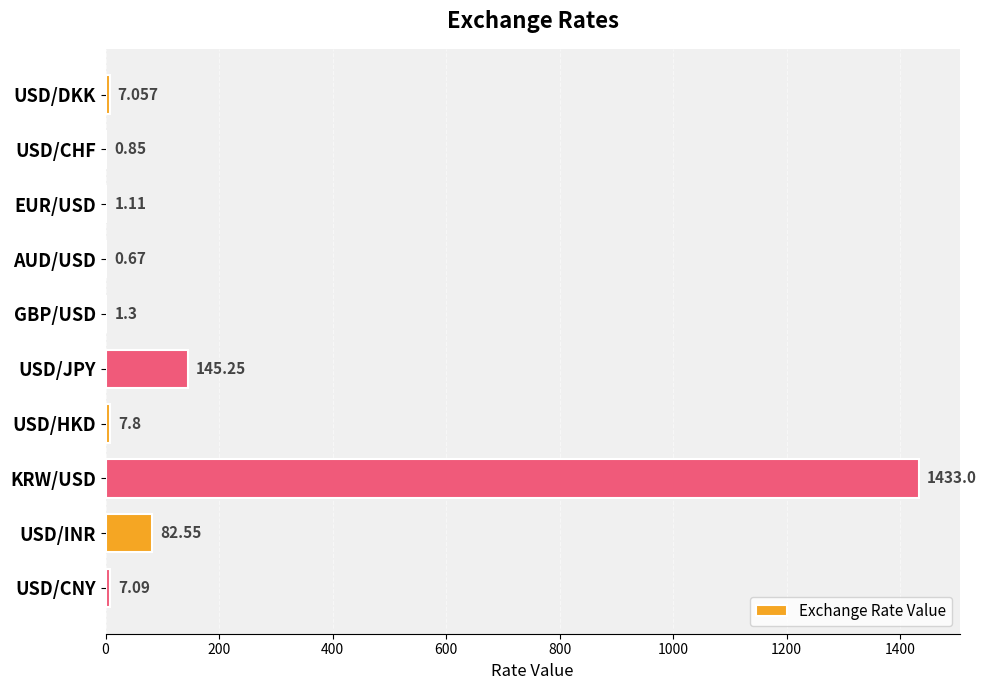

What is the maximum value shown in the chart?

1433.0